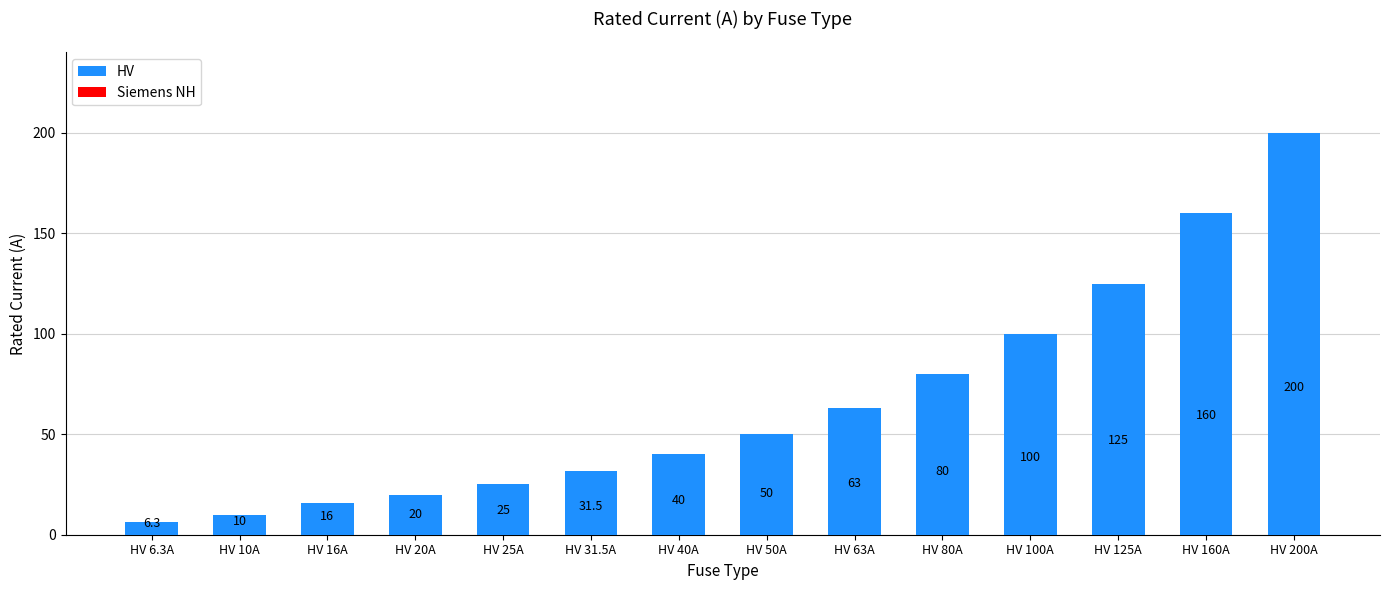

Rank the categories by value from lowest to highest.

HV 6.3A, HV 10A, HV 16A, HV 20A, HV 25A, HV 31.5A, HV 40A, HV 50A, HV 63A, HV 80A, HV 100A, HV 125A, HV 160A, HV 200A